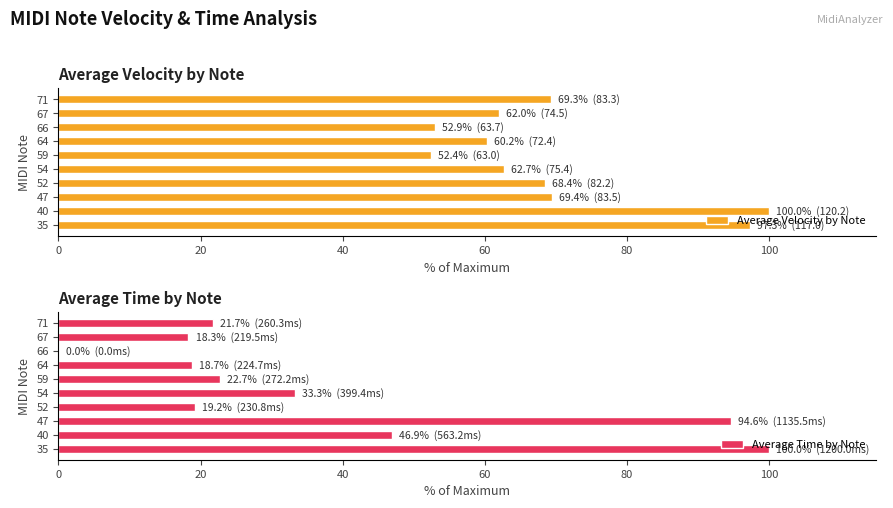

Where is Average Time by Note nearest to the value 50?

40